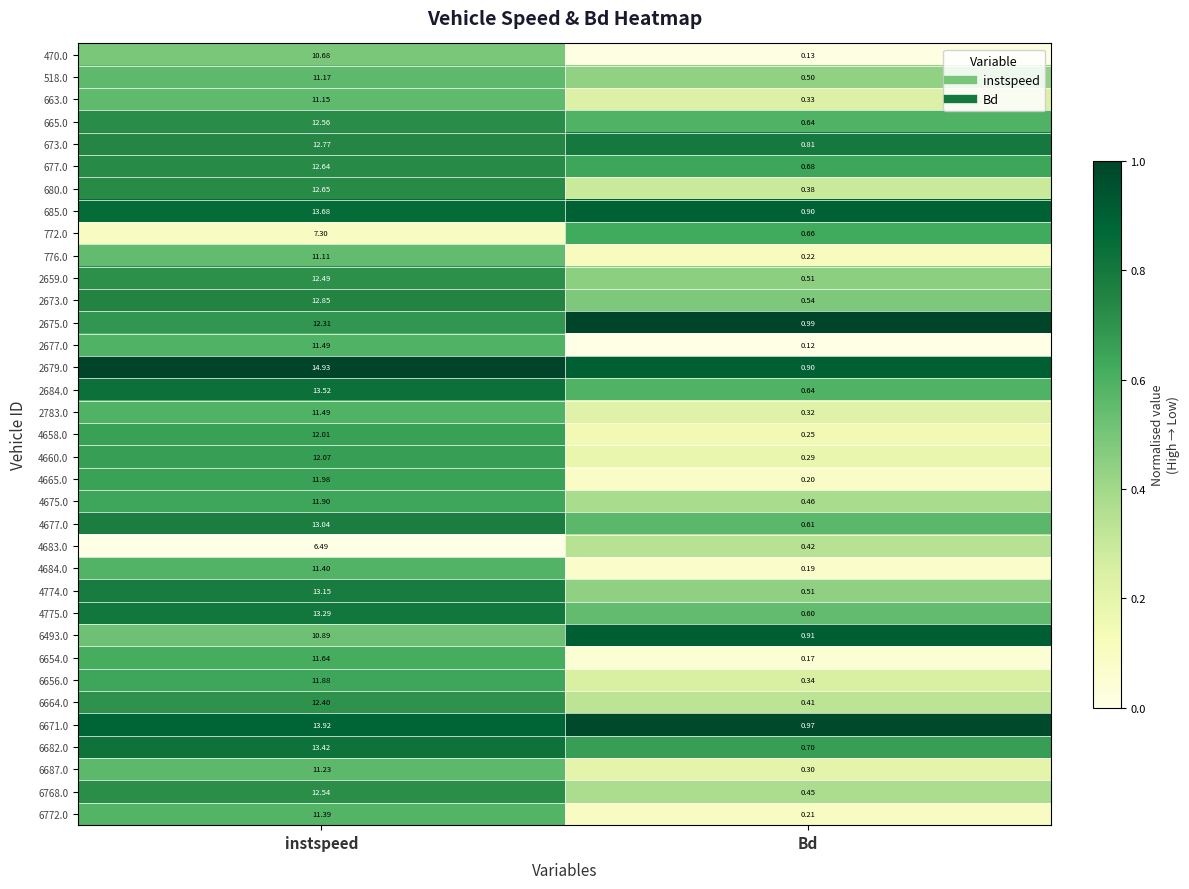

Which category has the lowest value in the 680.0 series?

Bd